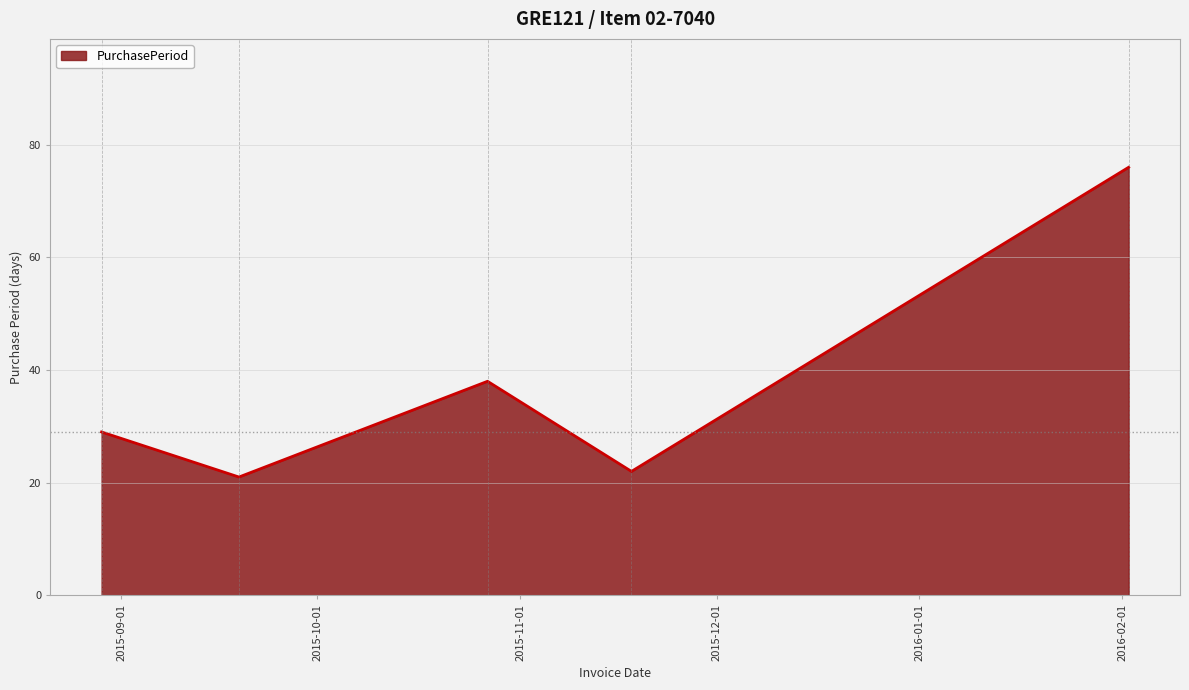

How many interior local valleys (lower than both neighbors) does the data have?

2